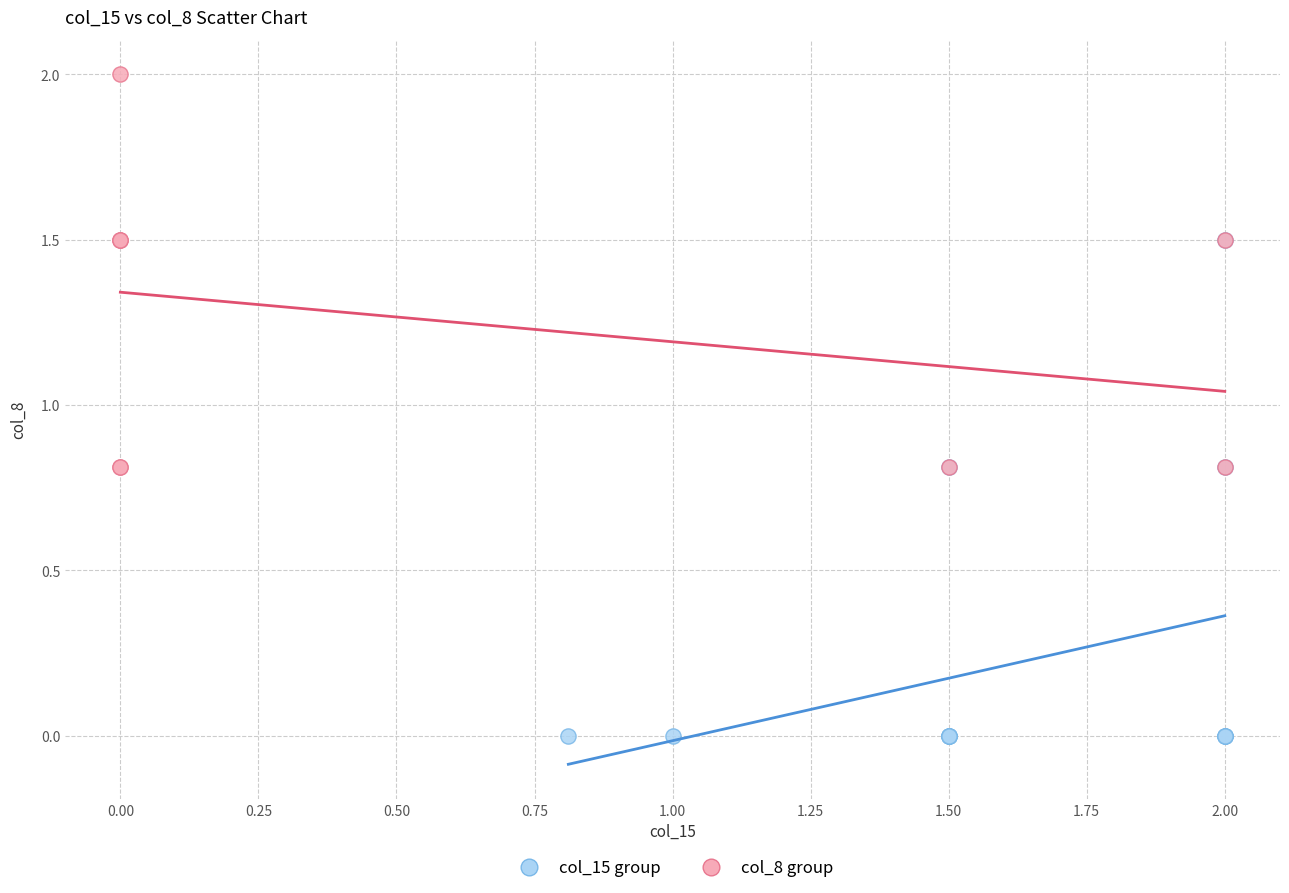

Which series reaches the minimum Y coordinate?

col_15 group